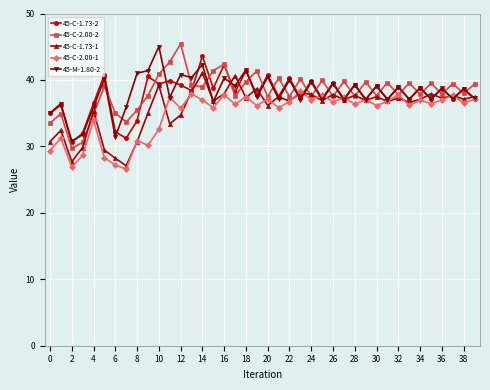

How many series are shown in this chart?

5